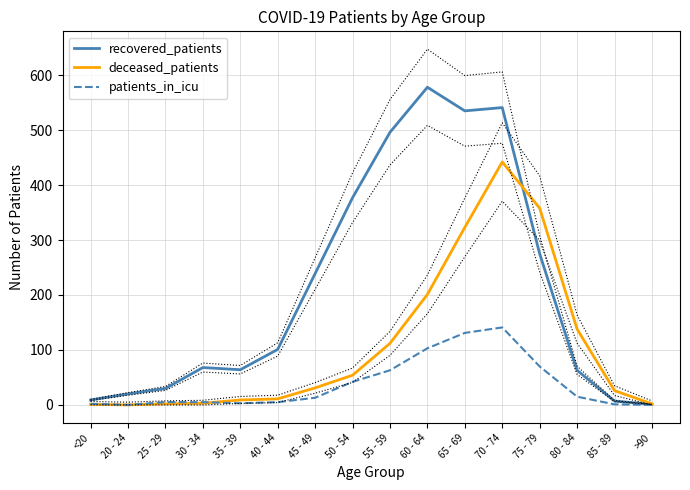

Reading right to left, extract all data points from this chart.

recovered_patients: 1	7	63	275	541	535	578	496	377	239	101	64	68	30	20	9
deceased_patients: 2	26	138	358	442	323	201	112	54	31	11	9	3	2	0	1
patients_in_icu: 0	1	15	70	141	131	103	63	42	13	5	3	5	5	0	2